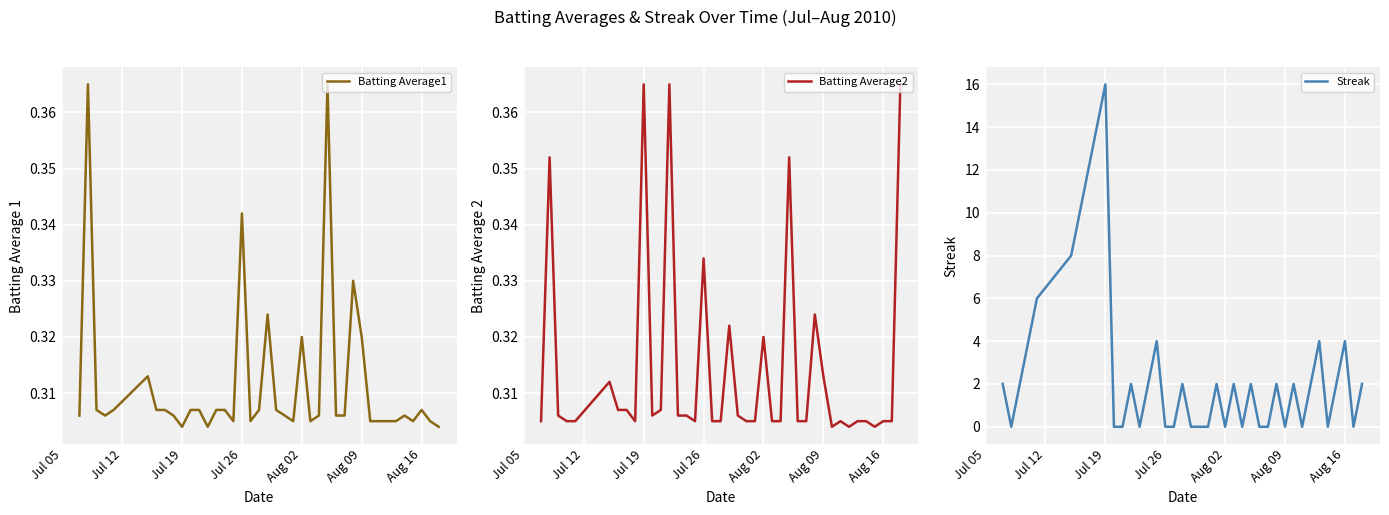

At which label does Streak reach its peak?

Jul 19